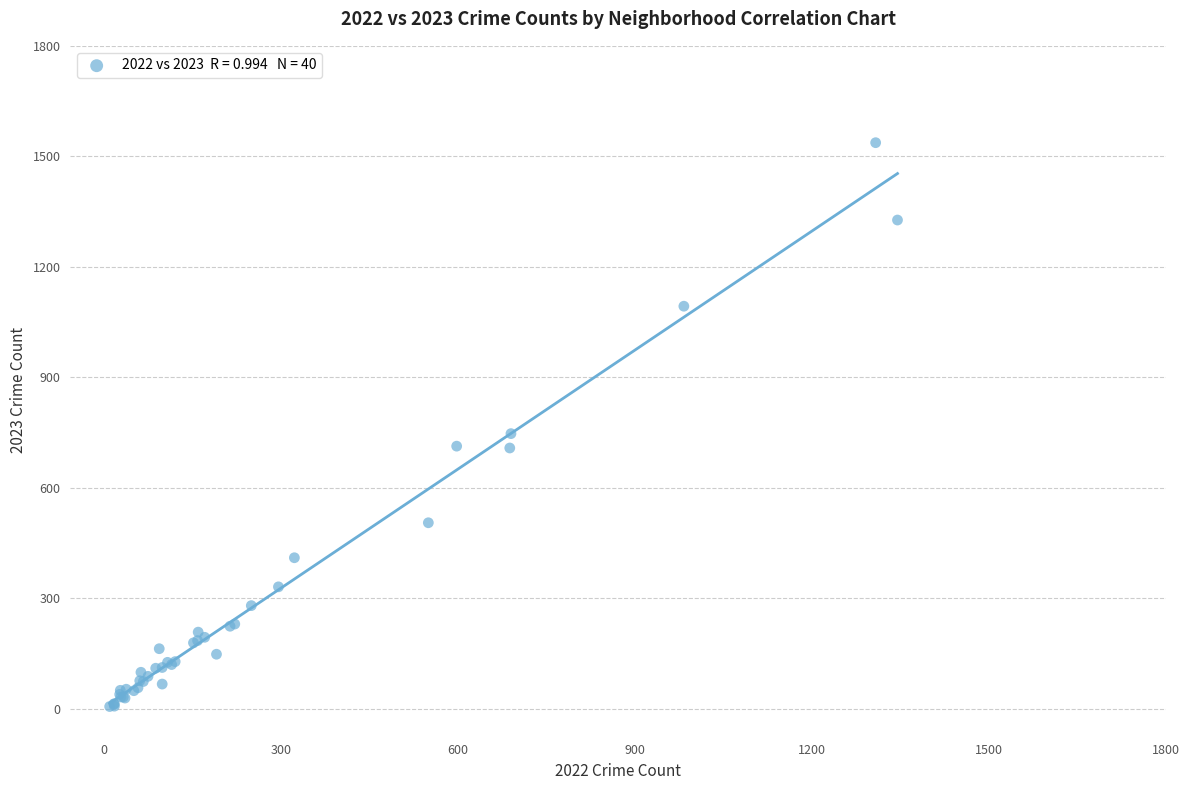

What Y value in the scatter plot is closest to 771?

747